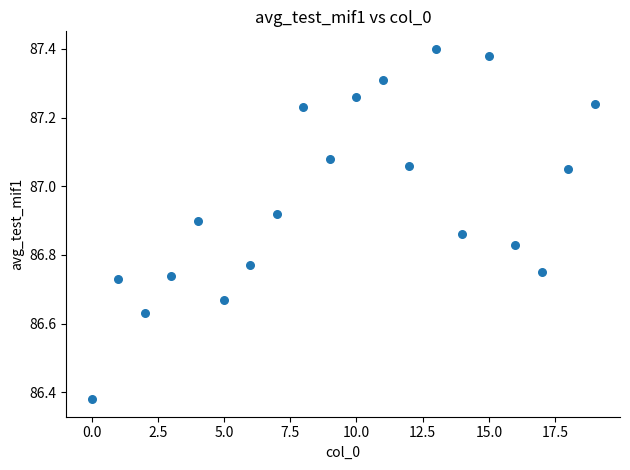

What is the range of Y values (max minus min)?

1.0